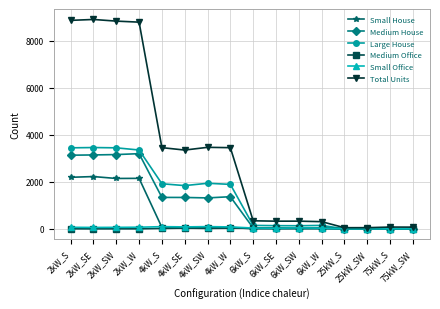

What is the difference between the highest and lowest values at 75kW_SW?

72